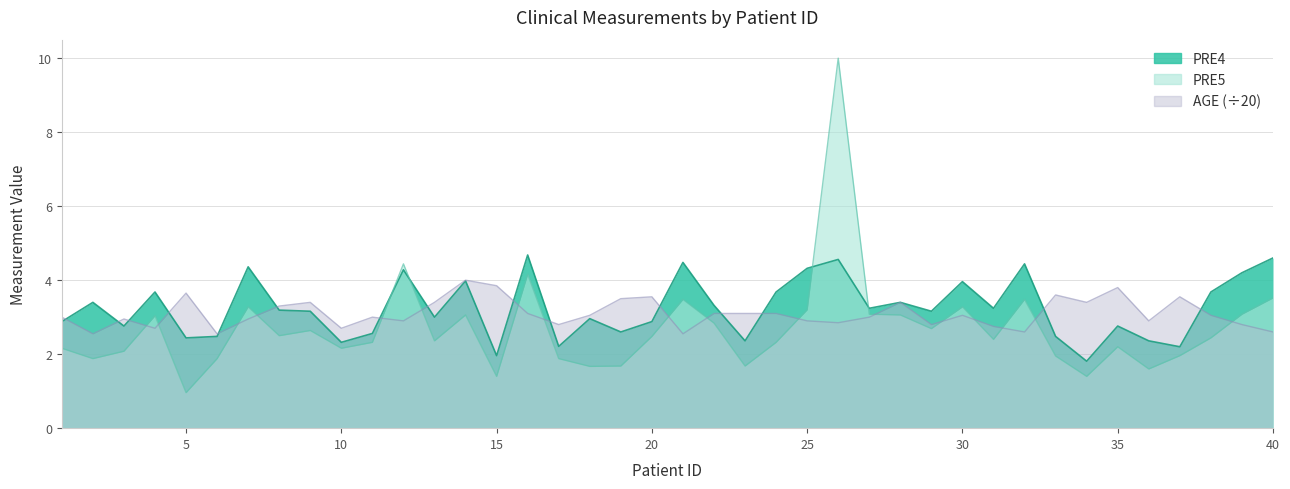

What is the value of the PRE4 point at the 24th from the left?

3.7